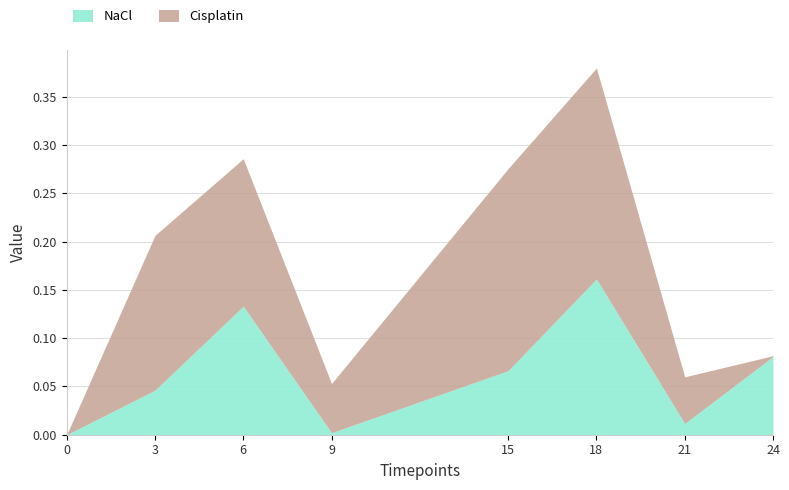

Which series has the widest spread of values?

Cisplatin